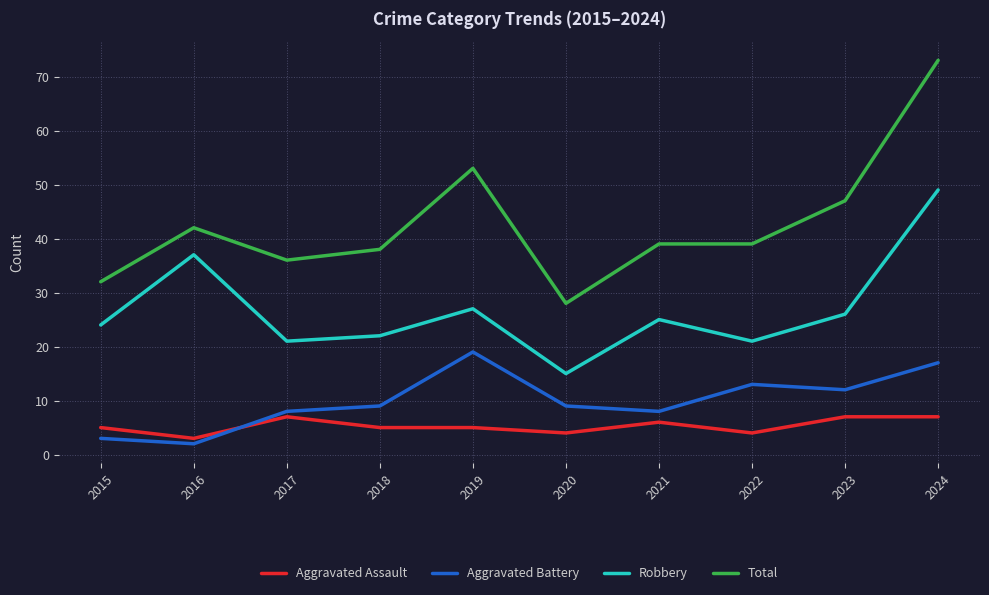

Is it true that Robbery equals 24 at 2015?

True